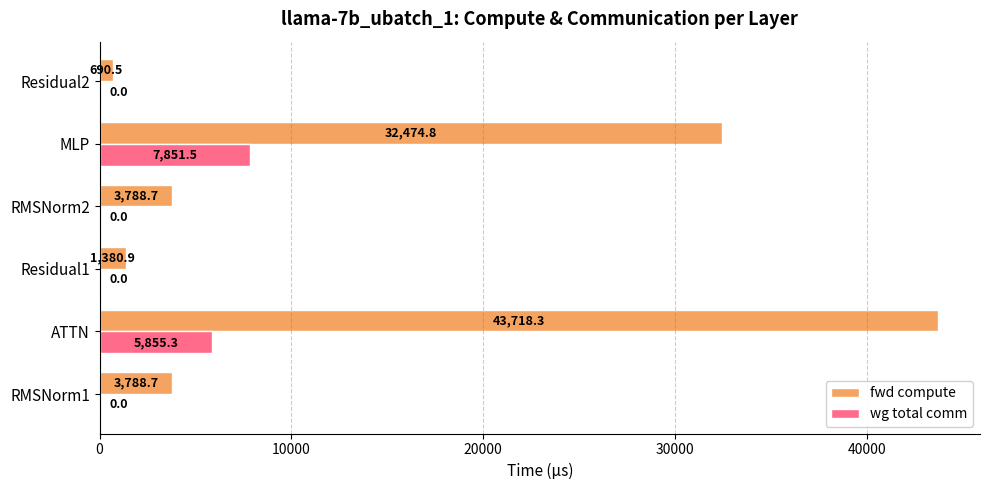

Between RMSNorm1 and Residual1, which series saw the biggest shift?

fwd compute